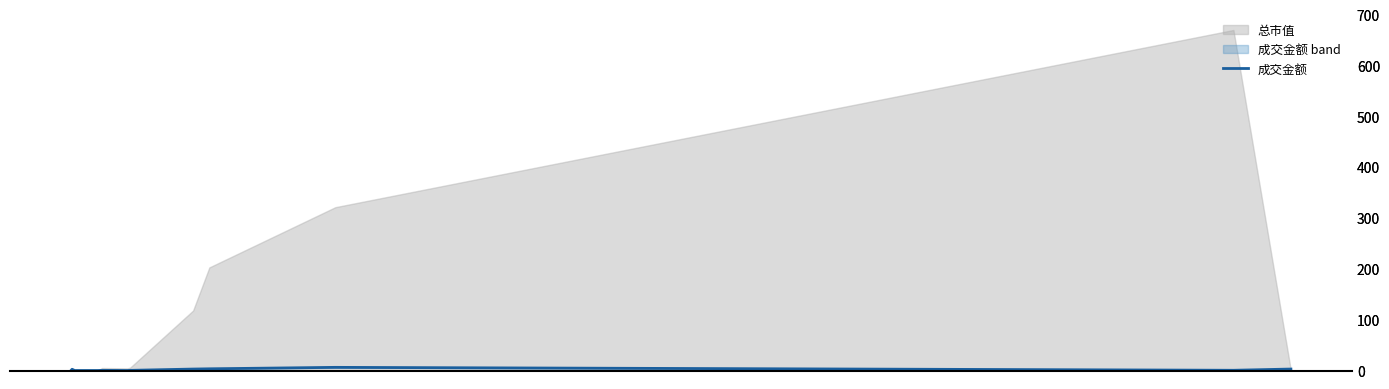

Does the chart have visible grid lines?

No